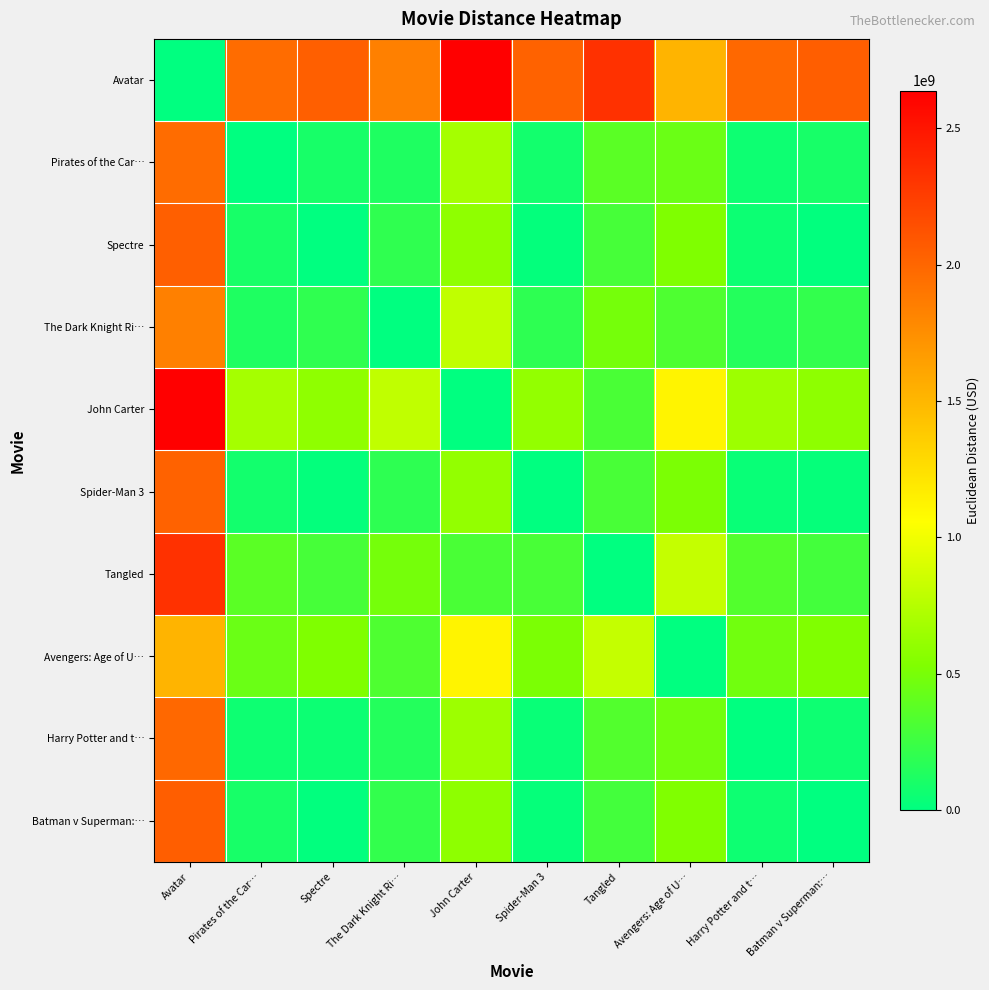

Reading left to right, transcribe all the data shown in this chart.

Avatar: Avatar=0.0	Pirates of the Car…=1960509987.1	Spectre=2042258974.0	The Dark Knight Ri…=1841922503.5	John Carter=2638879047.9	Spider-Man 3=2028166405.8	Tangled=2331236439.9	Avengers: Age of U…=1518123317.8	Harry Potter and t…=1988477104.3	Batman v Superman:…=2049324228.5
Pirates of the Car…: Avatar=1960509987.1	Pirates of the Car…=0.0	Spectre=99357284.9	The Dark Knight Ri…=127807148.4	John Carter=680458021.1	Spider-Man 3=80402116.5	Tangled=373771994.8	Avengers: Age of U…=442435543.4	Harry Potter and t…=57769861.6	Batman v Superman:…=102768852.7
Spectre: Avatar=2042258974.0	Pirates of the Car…=99357284.9	Spectre=0.0	The Dark Knight Ri…=200429053.9	John Carter=596724068.1	Spider-Man 3=19241409.6	Tangled=289268846.4	Avengers: Age of U…=525895058.6	Harry Potter and t…=54040501.2	Batman v Superman:…=8634653.2
The Dark Knight Ri…: Avatar=1841922503.5	Pirates of the Car…=127807148.4	Spectre=200429053.9	The Dark Knight Ri…=0.0	John Carter=796964927.5	Spider-Man 3=186352853.4	Tangled=489348538.3	Avengers: Age of U…=325746789.8	Harry Potter and t…=146557982.0	Batman v Superman:…=207406368.0
John Carter: Avatar=2638879047.9	Pirates of the Car…=680458021.1	Spectre=596724068.1	The Dark Knight Ri…=796964927.5	John Carter=0.0	Spider-Man 3=610724404.8	Tangled=307655836.0	Avengers: Age of U…=1121442949.8	Harry Potter and t…=650421082.8	Batman v Superman:…=589580631.1
Spider-Man 3: Avatar=2028166405.8	Pirates of the Car…=80402116.5	Spectre=19241409.6	The Dark Knight Ri…=186352853.4	John Carter=610724404.8	Spider-Man 3=0.0	Tangled=303071893.2	Avengers: Age of U…=511017248.9	Harry Potter and t…=40422618.3	Batman v Superman:…=22682897.2
Tangled: Avatar=2331236439.9	Pirates of the Car…=373771994.8	Spectre=289268846.4	The Dark Knight Ri…=489348538.3	John Carter=307655836.0	Spider-Man 3=303071893.2	Tangled=0.0	Avengers: Age of U…=813854539.3	Harry Potter and t…=342834243.1	Batman v Superman:…=282017332.8
Avengers: Age of U…: Avatar=1518123317.8	Pirates of the Car…=442435543.4	Spectre=525895058.6	The Dark Knight Ri…=325746789.8	John Carter=1121442949.8	Spider-Man 3=511017248.9	Tangled=813854539.3	Avengers: Age of U…=0.0	Harry Potter and t…=471874997.0	Batman v Superman:…=532614335.2
Harry Potter and t…: Avatar=1988477104.3	Pirates of the Car…=57769861.6	Spectre=54040501.2	The Dark Knight Ri…=146557982.0	John Carter=650421082.8	Spider-Man 3=40422618.3	Tangled=342834243.1	Avengers: Age of U…=471874997.0	Harry Potter and t…=0.0	Batman v Superman:…=60848386.0
Batman v Superman:…: Avatar=2049324228.5	Pirates of the Car…=102768852.7	Spectre=8634653.2	The Dark Knight Ri…=207406368.0	John Carter=589580631.1	Spider-Man 3=22682897.2	Tangled=282017332.8	Avengers: Age of U…=532614335.2	Harry Potter and t…=60848386.0	Batman v Superman:…=0.0